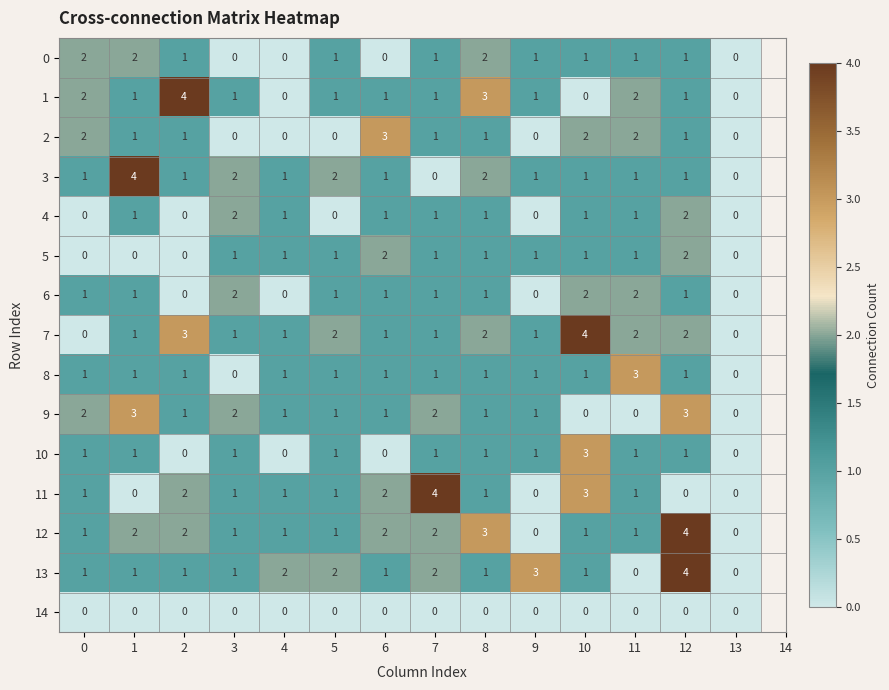

Is it true that 4 equals 0 at 0?

True